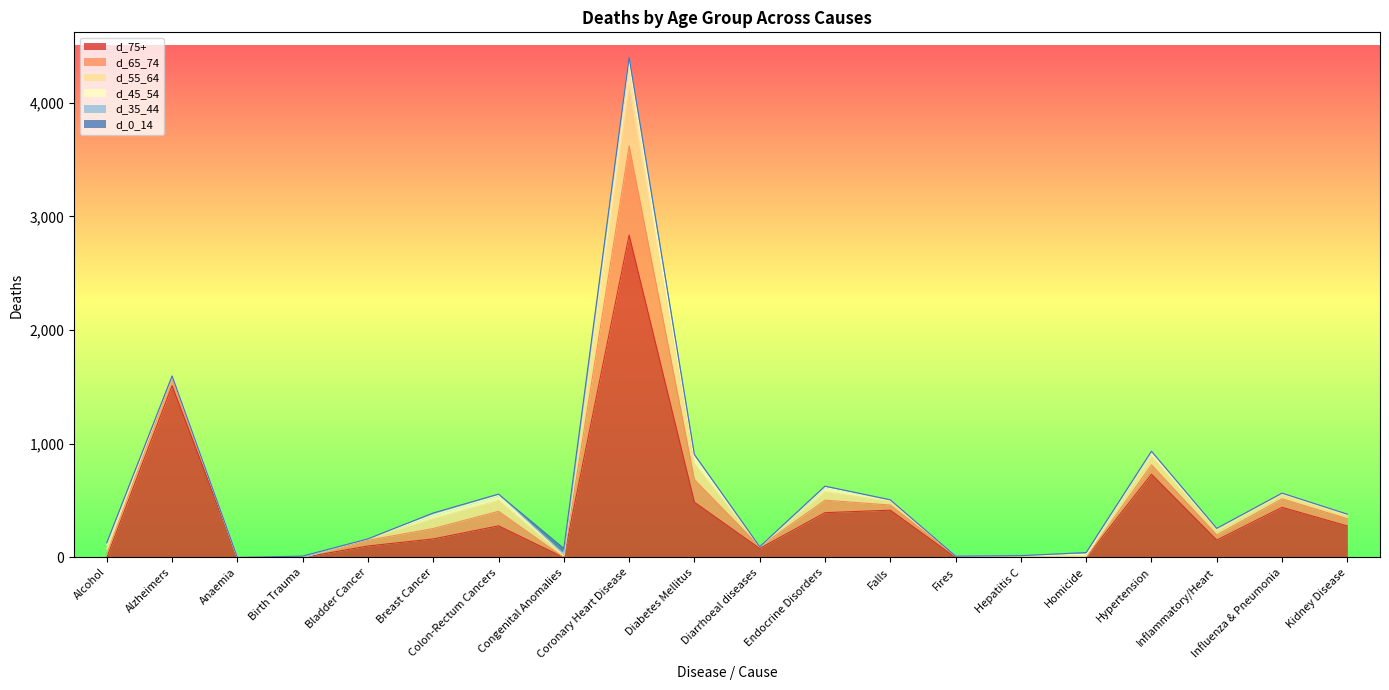

What position from the right is Alcohol?

20